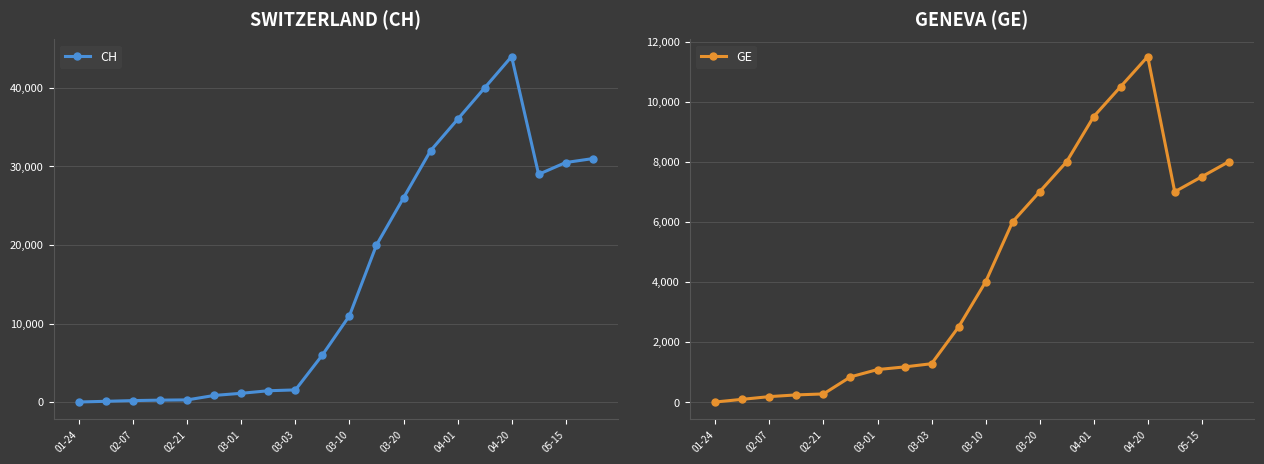

What value does the CH series have at 04-20, to the nearest 50?

44000